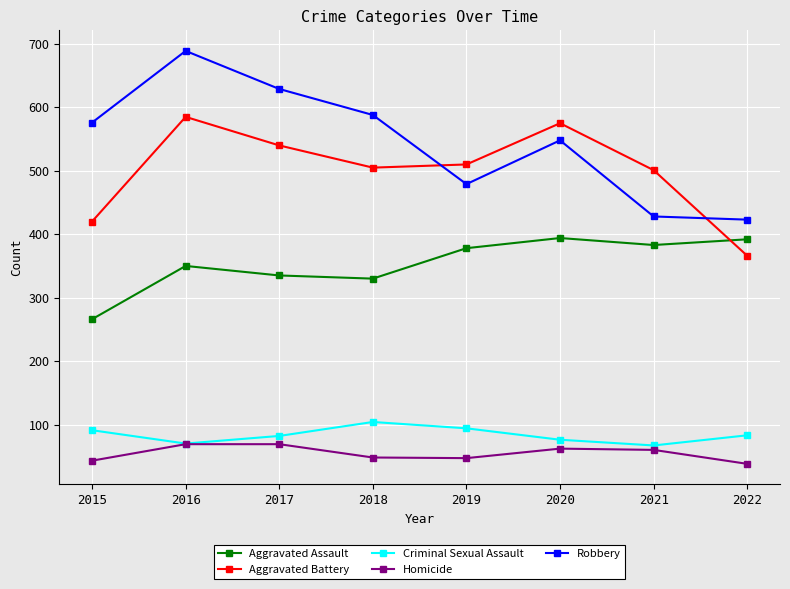

Between 2016 and 2017, which series saw the biggest shift?

Robbery